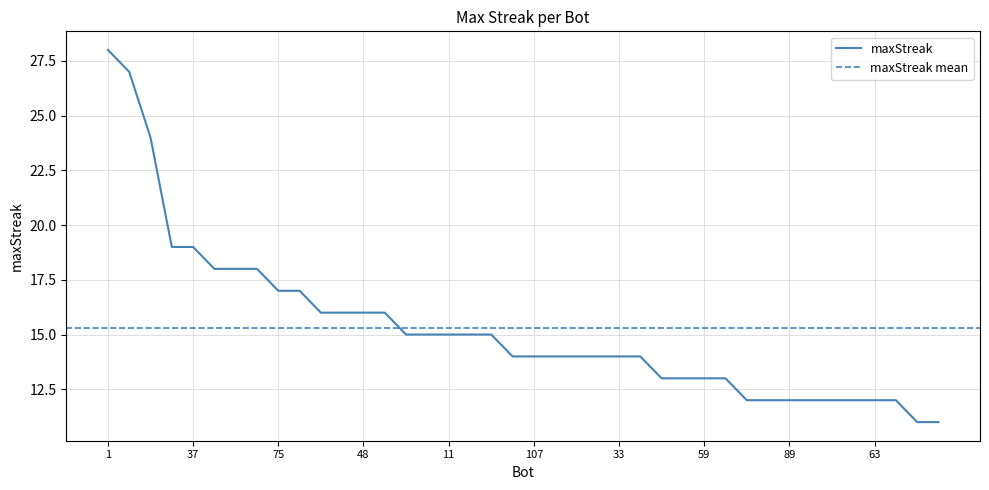

Does the chart display data point markers on the line(s)?

No